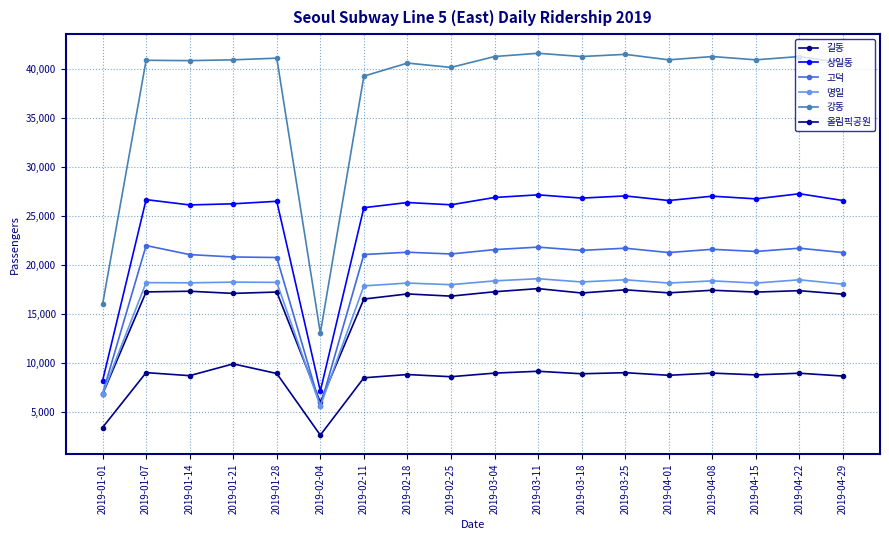

What are all the series names shown in the legend?

길동, 상일동, 고덕, 명일, 강동, 올림픽공원